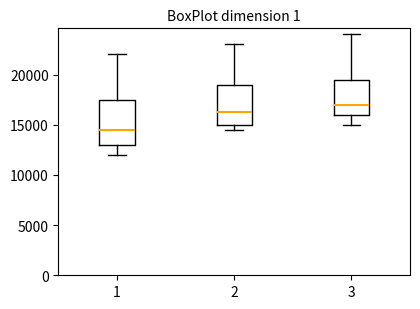

Where does the upper whisker of the box at x = 1 end on the y-axis? The values are not printed on the chart, so give them approximately, as read against the axis.

22000